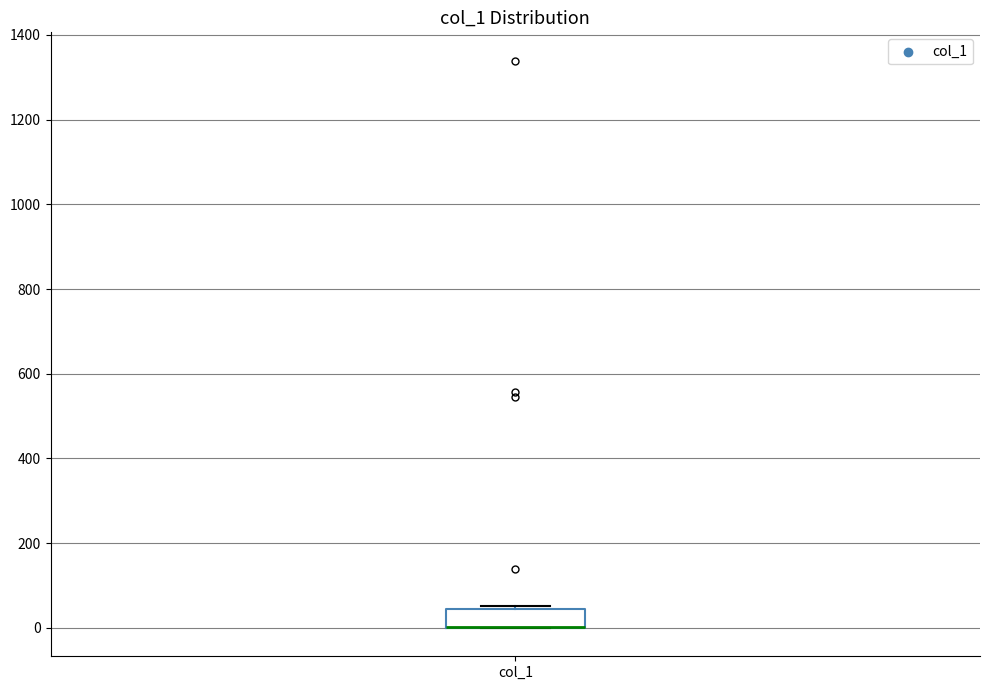

Transcribe this box plot: give where the median line is, the range the box spans, and where the two whiskers end, as read against the y-axis. The values are not printed on the chart, so give them approximately, as read against the axis.

median 0 (drawn on the box's lower edge), box 0 to 40, whiskers 0 to 60